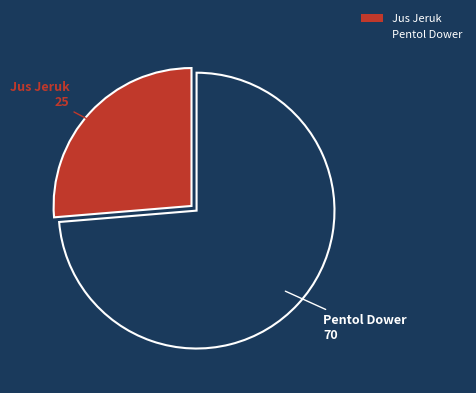

How many slices are in this pie chart?

2